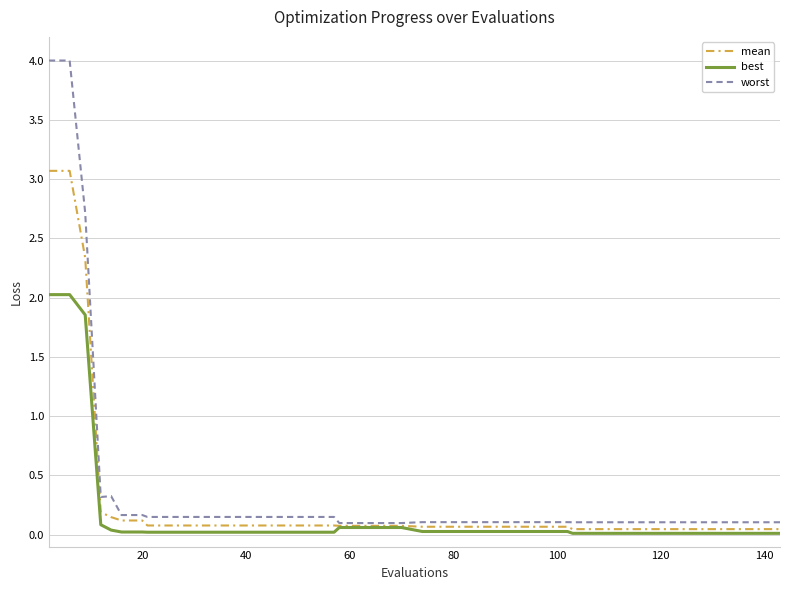

Which series has the largest range (max minus min)?

worst